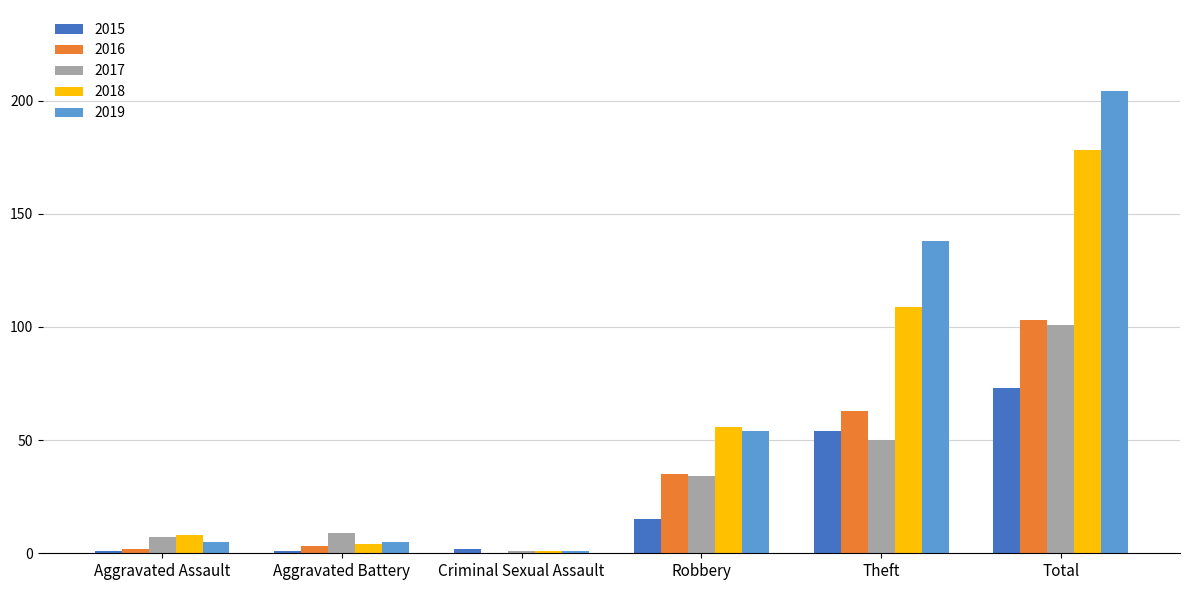

What is the approximate value of 2016 at Theft, to the nearest 50?

50